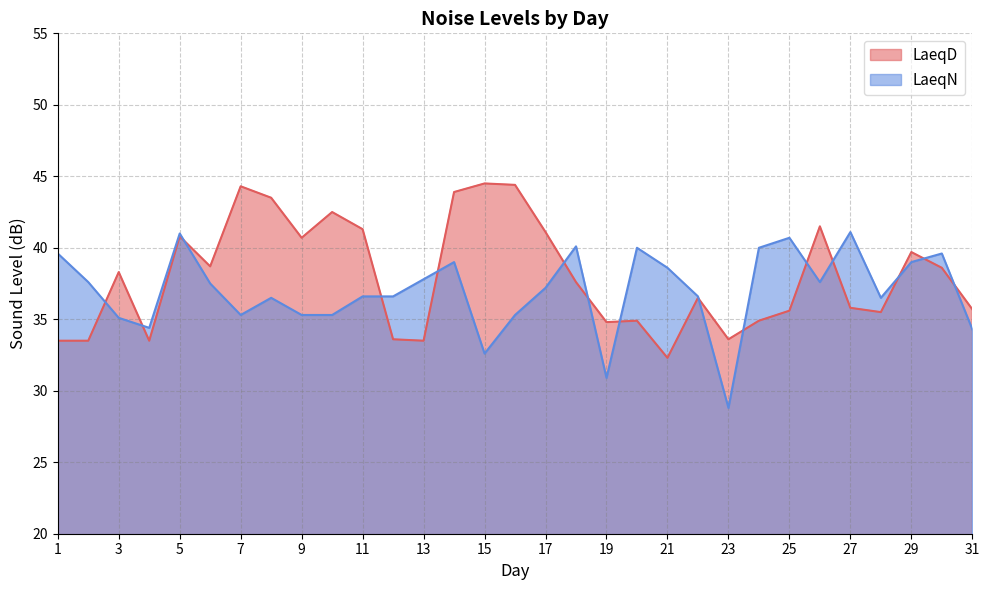

Rank the series by their maximum value, from lowest to highest.

LaeqN, LaeqD